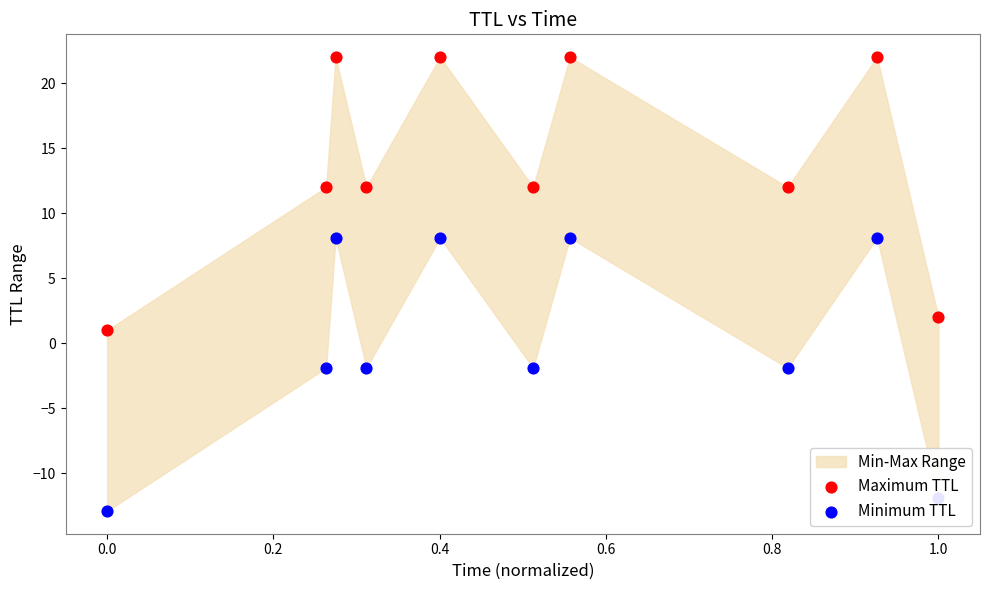

What is the total value across all series at 0.6?

30.1